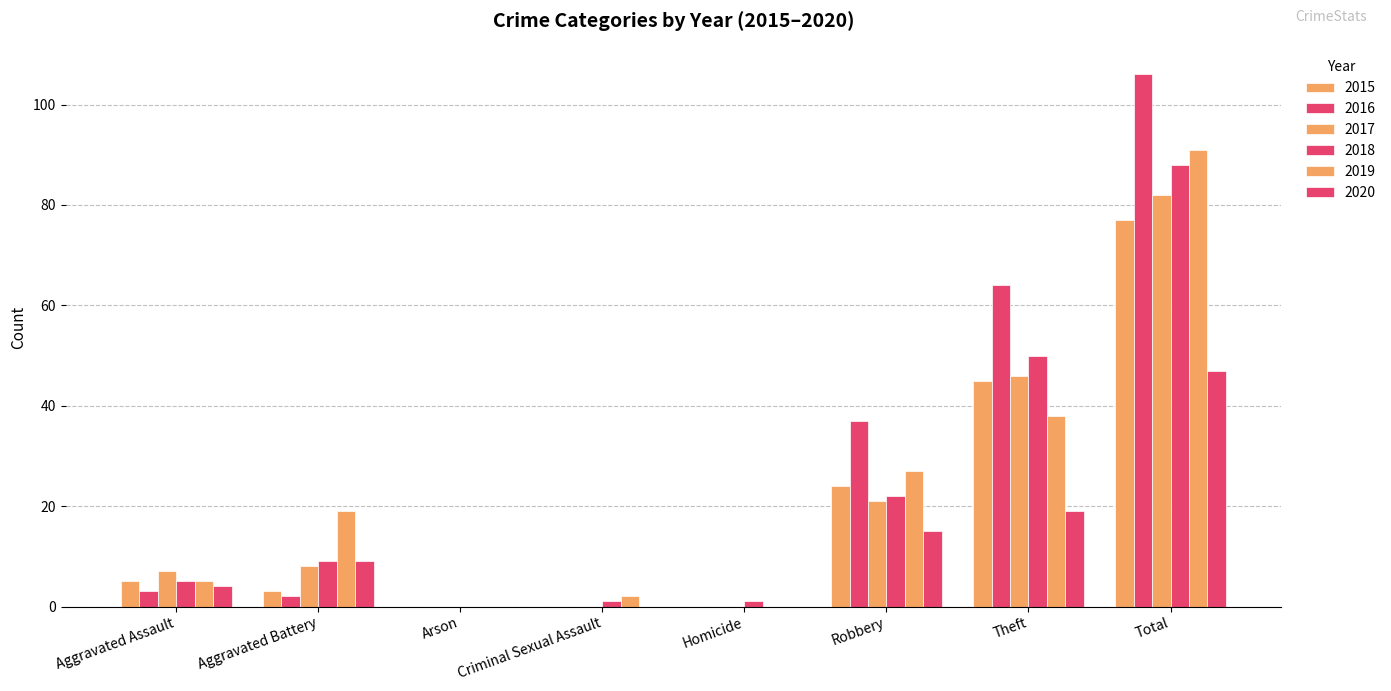

Rank the series at Criminal Sexual Assault from highest to lowest value.

2019, 2018, 2015, 2016, 2017, 2020